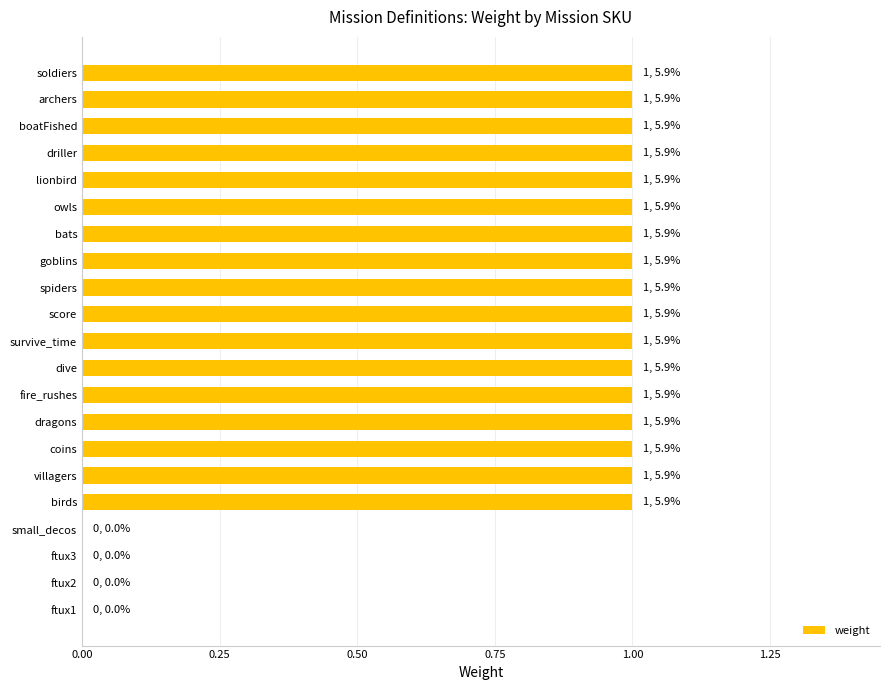

How many distinct data groups are displayed?

1